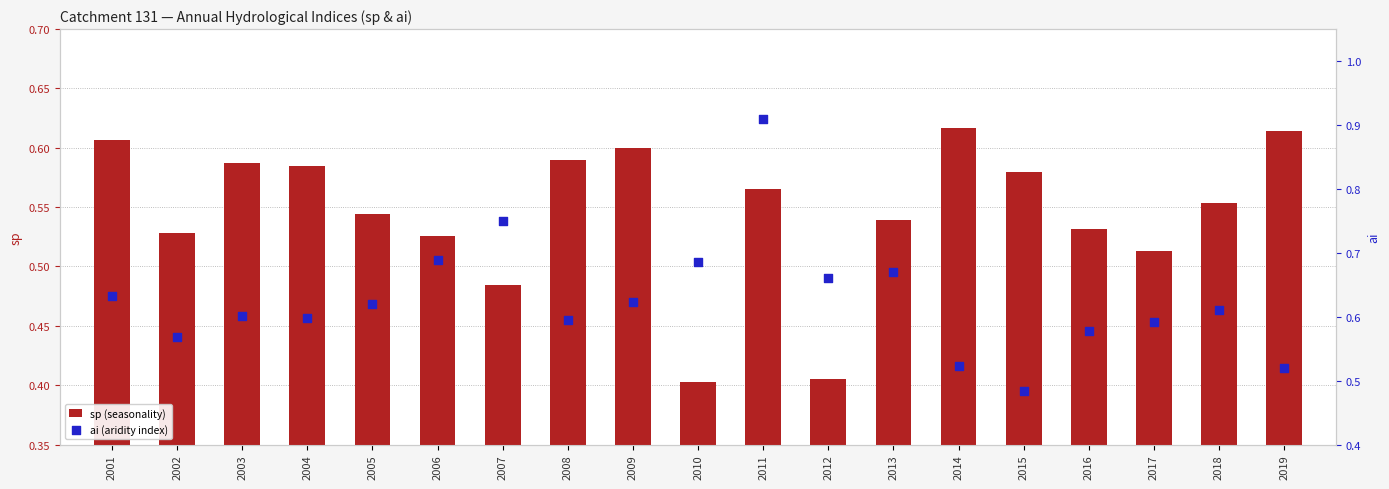

At which category is the sum across all series the highest?

2011